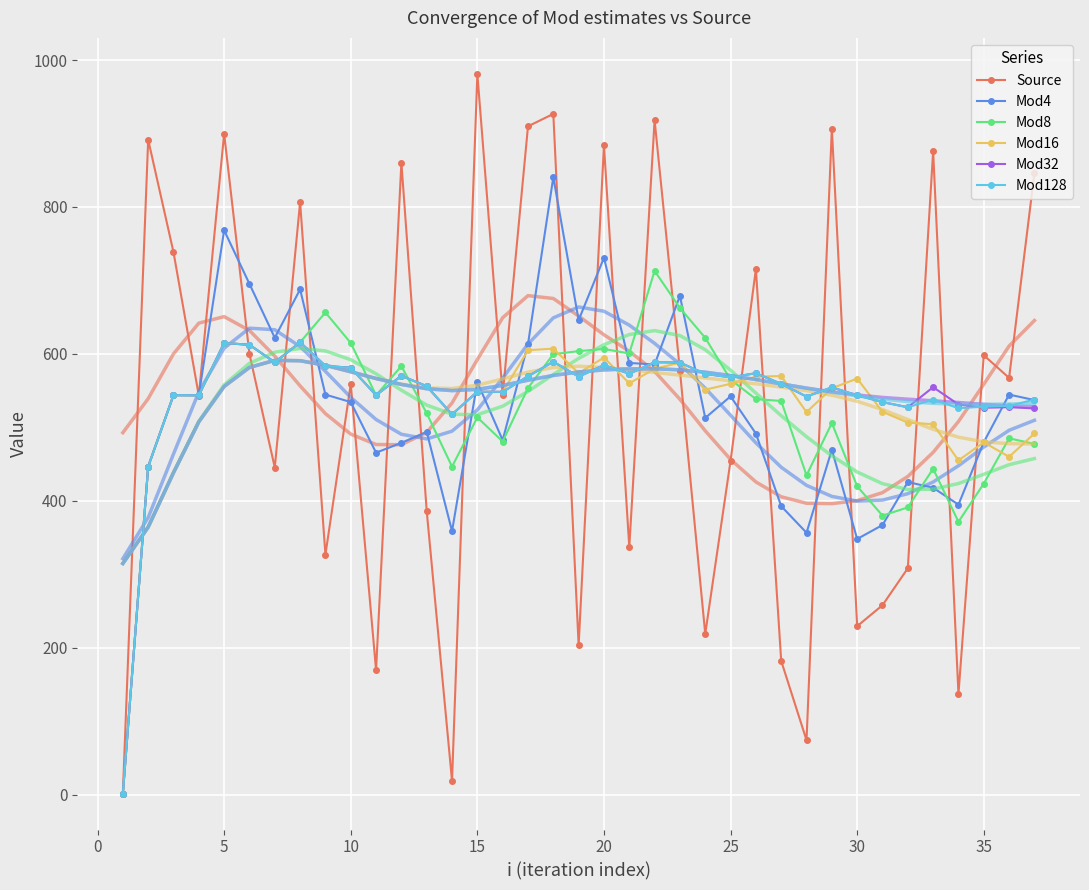

Is this an area chart (filled region under the line)?

No